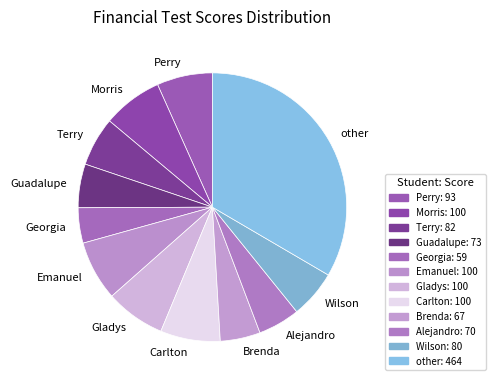

How many segments does this pie chart have?

12